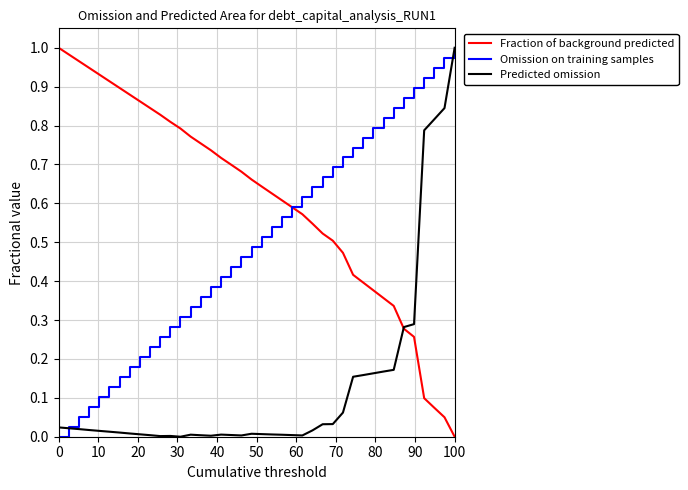

Rank the series by their average value, from highest to lowest.

Fraction of background predicted, Omission on training samples, Predicted omission